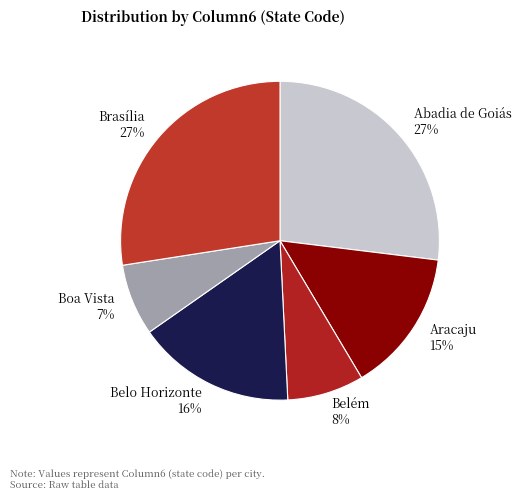

How many segments does this pie chart have?

6